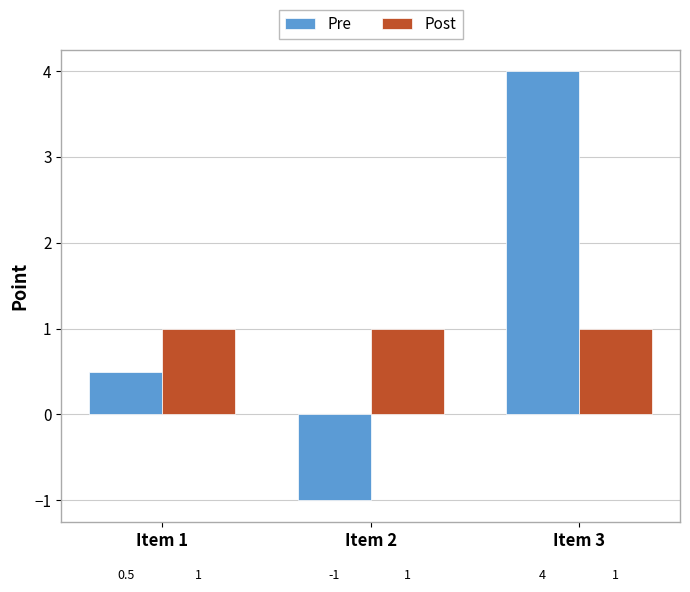

At how many categories does at least one series exceed 0?

3